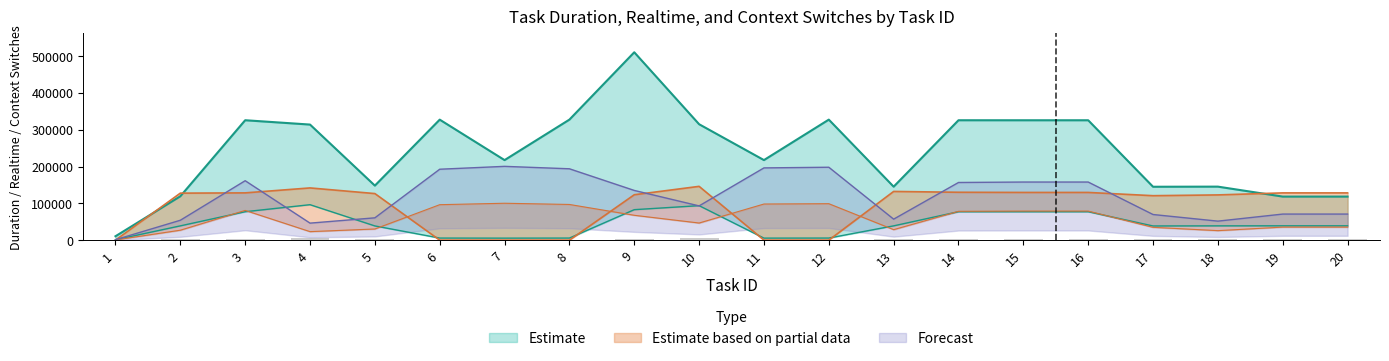

Reading left to right, list all the values displayed in this chart.

duration: 10591	119124	325674	313895	148086	327285	217395	327357	510250	314825	217429	327318	145197	325637	325603	325603	145009	145324	118285	118285
realtime: 1037	38776	77223	96282	38588	5634	5443	5639	82766	93671	5483	5671	38789	77200	77211	77211	38502	38804	38928	38928
vol_ctxt: 5	127642	128359	141808	126475	7	5	5	123283	146070	5	5	132251	130016	129555	129555	120728	122832	128312	128312
inv_ctxt: 600	27000	80700	23100	30300	96300	100200	96900	67500	46500	98100	99000	28500	78300	78900	78900	34800	25800	35400	35400